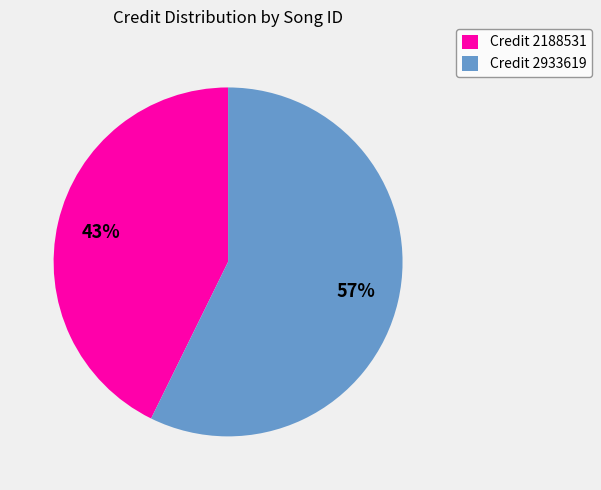

What is the largest slice in the pie chart?

Credit 2933619